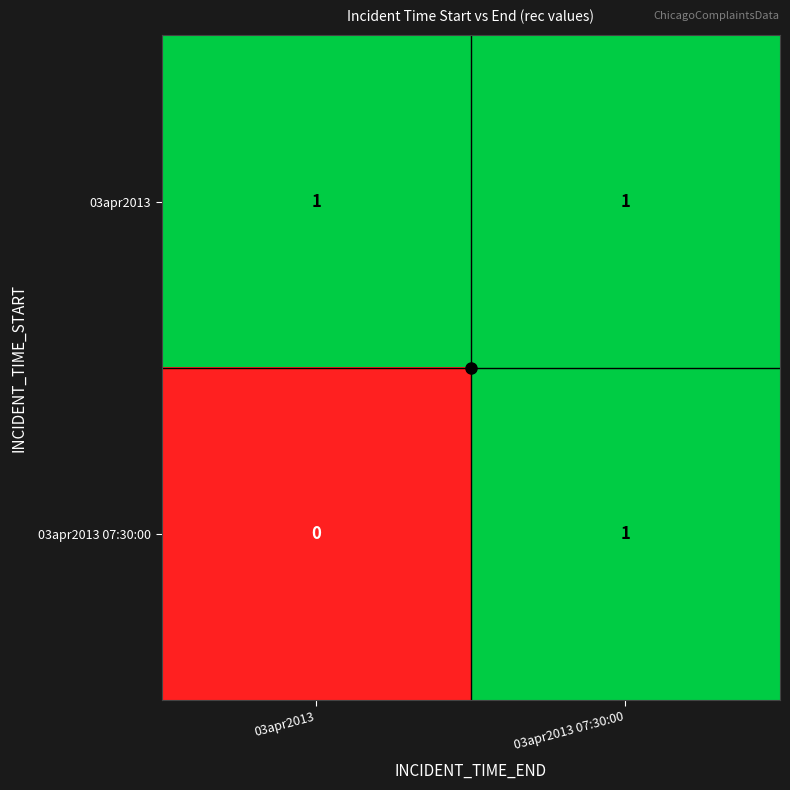

At which category is the sum across all series the highest?

03apr2013 07:30:00